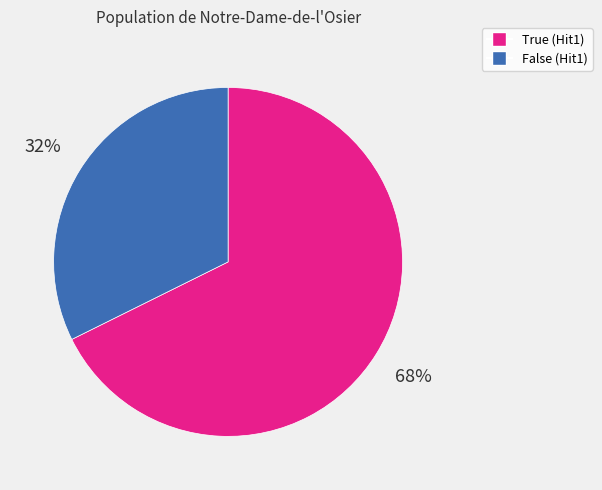

Which slice is the smallest?

False